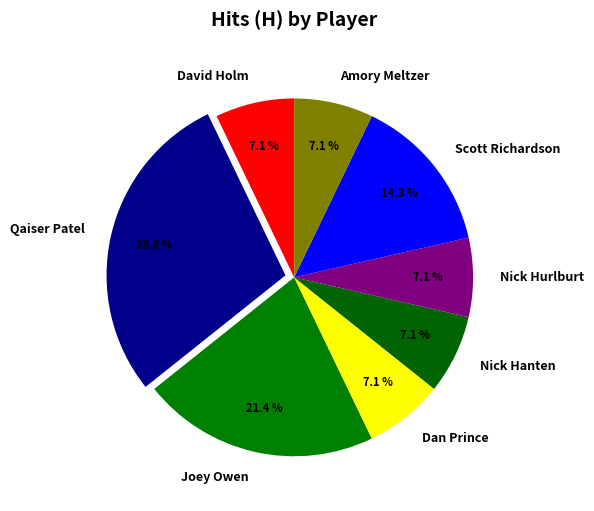

Is it true that Dan Prince is 1% of the pie?

False